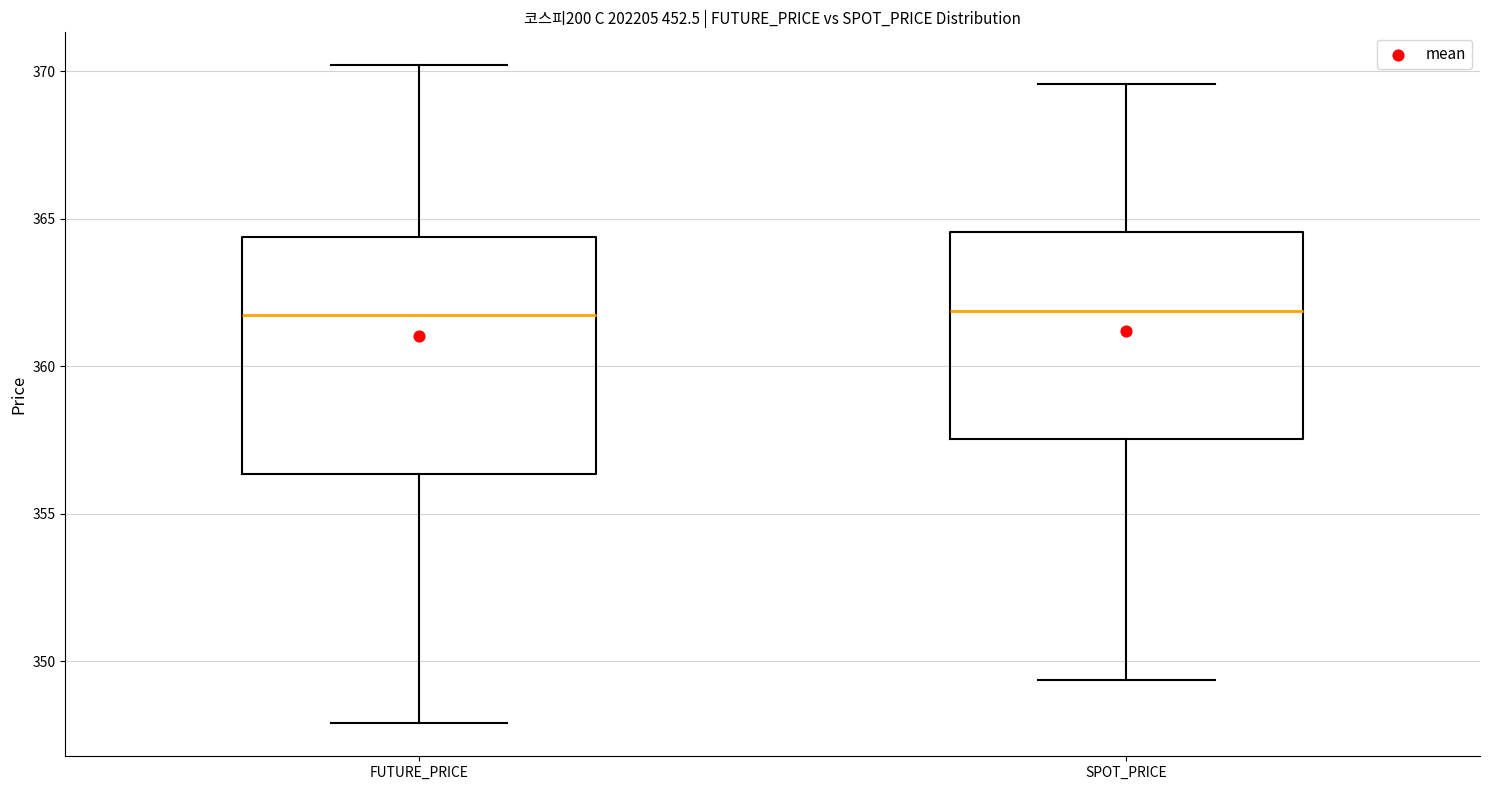

Where does the upper whisker of the box for FUTURE_PRICE end on the y-axis? The values are not printed on the chart, so give them approximately, as read against the axis.

370.0